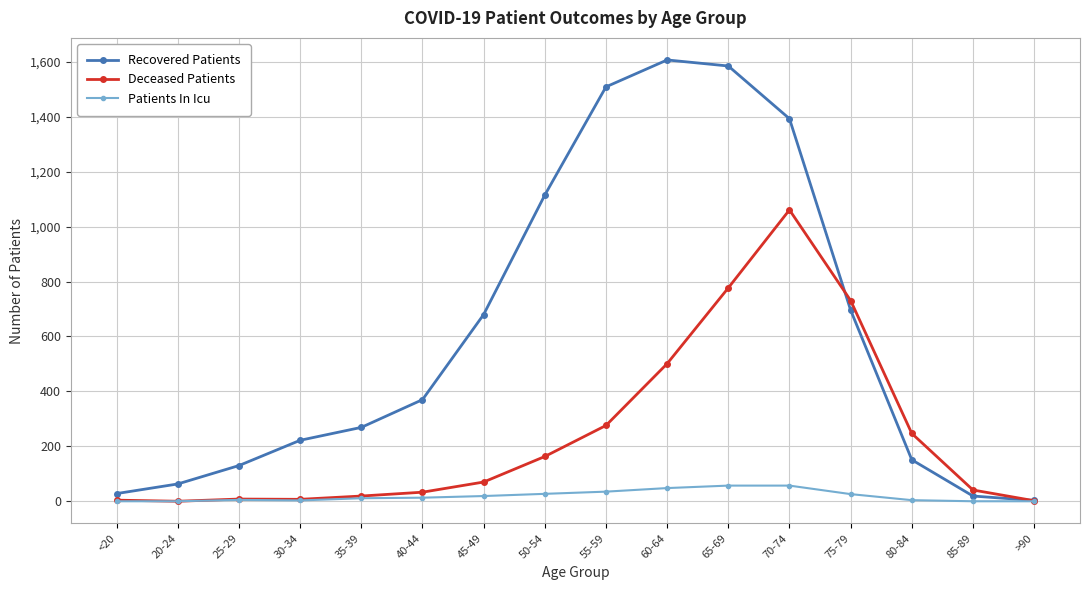

What is the sum of all Deceased Patients values?

3940